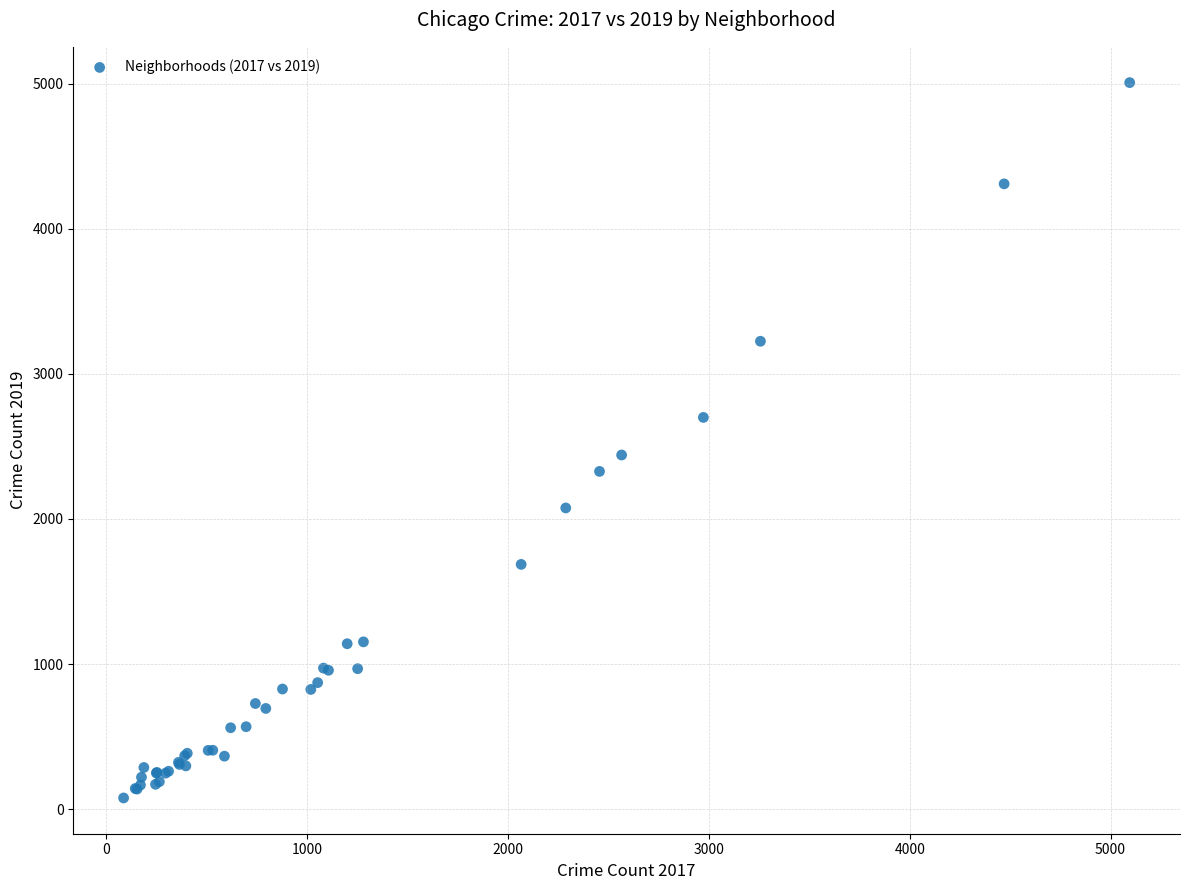

What Y value in the scatter plot is closest to 2542?

2441